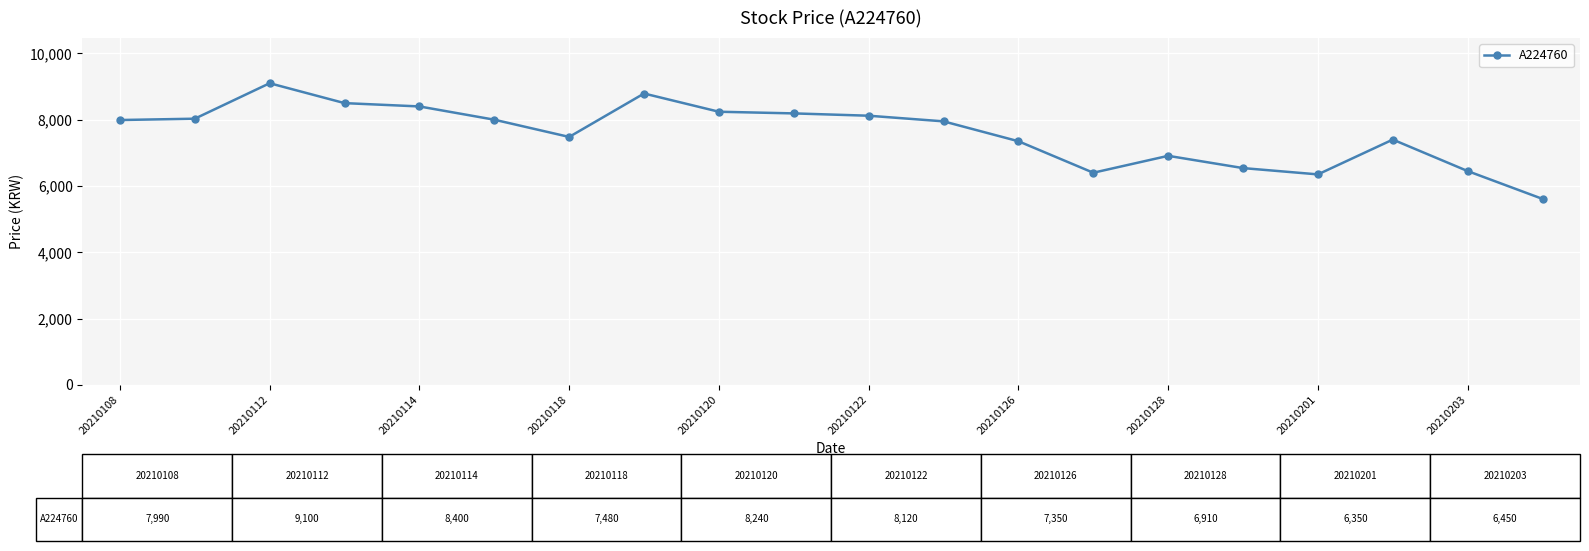

True or false: the data has more than 1 interior local peaks.

True